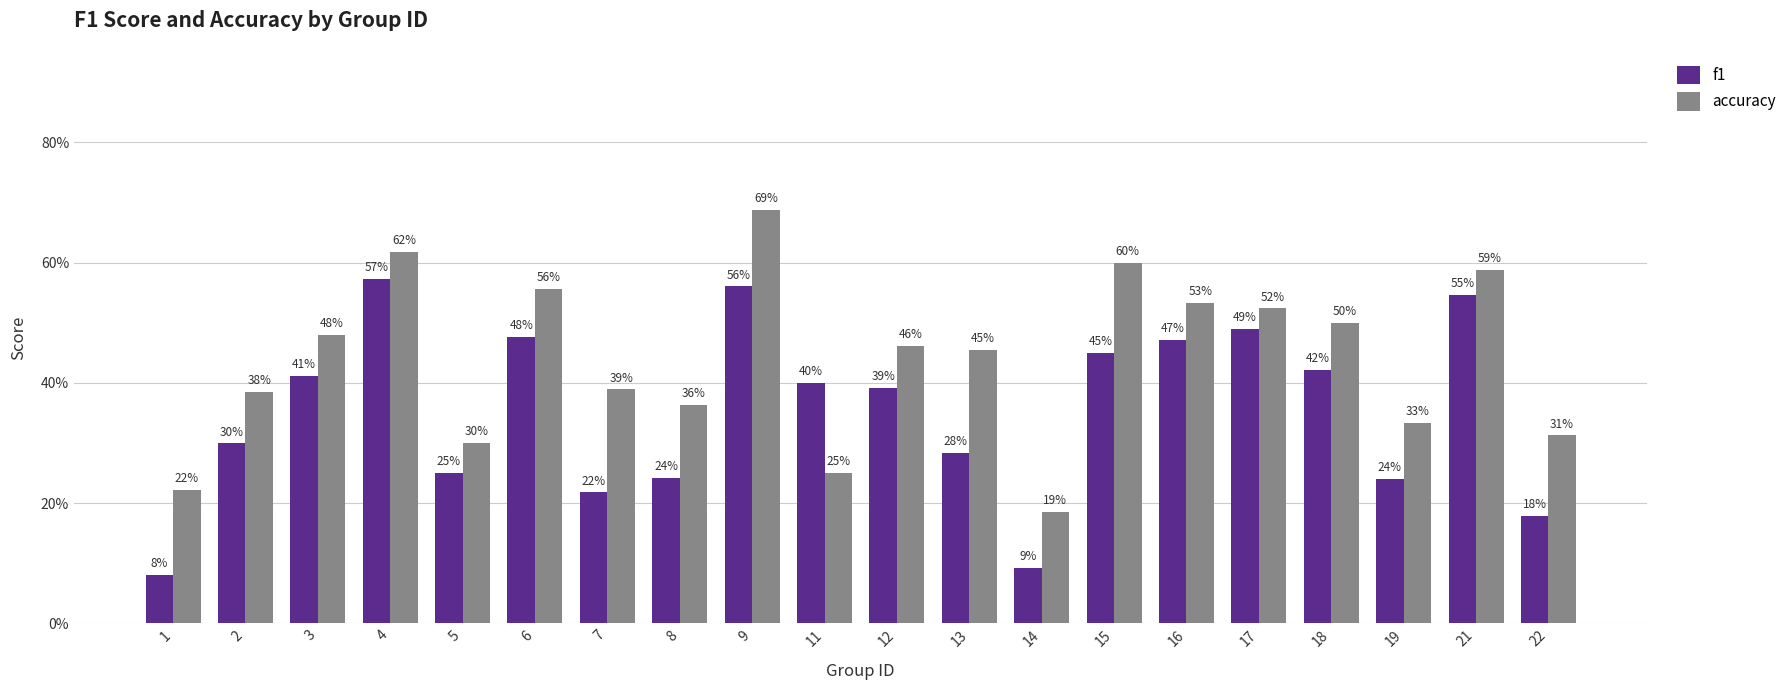

Does the chart contain stacked bars?

No